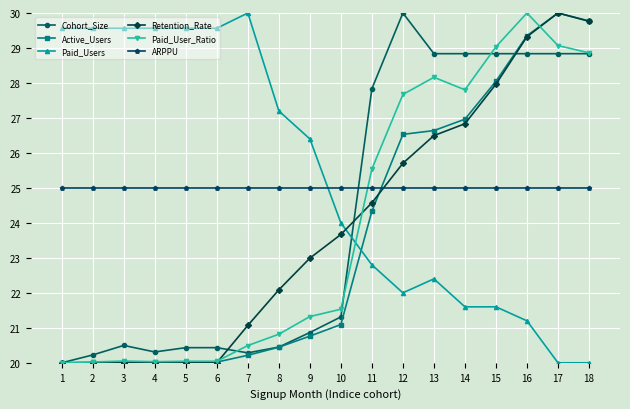

What is the difference between the highest and lowest values at 9?

5.6